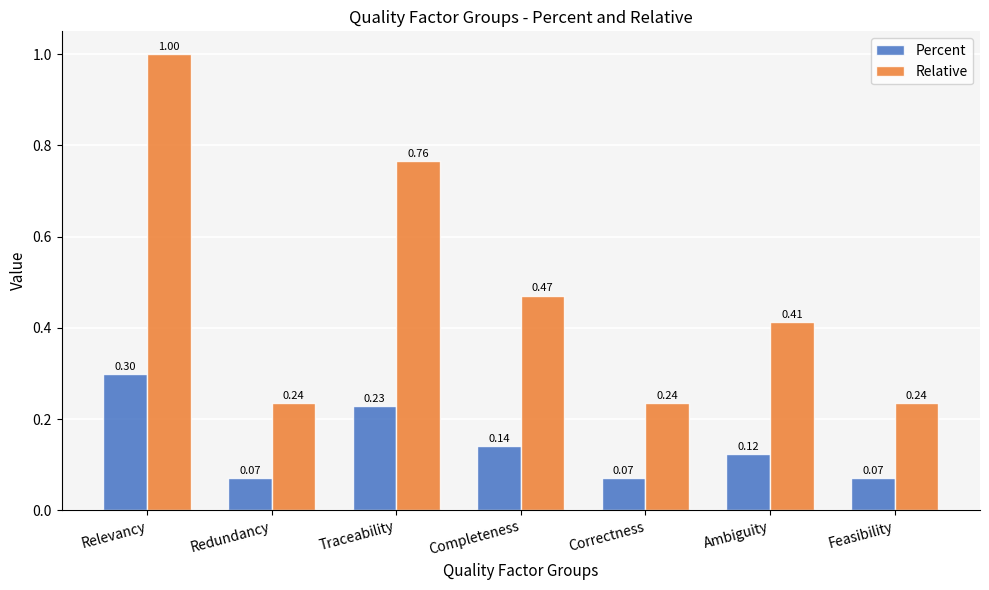

What is the sum of all Percent values?

1.0